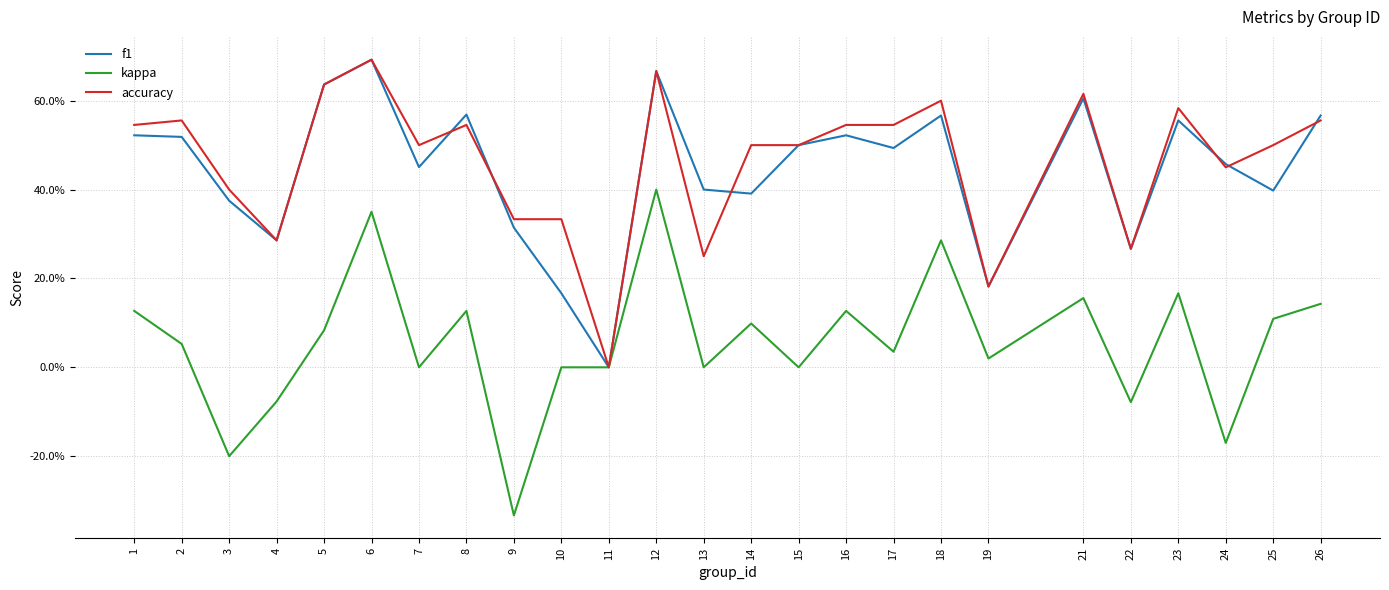

Does the chart have visible grid lines?

Yes